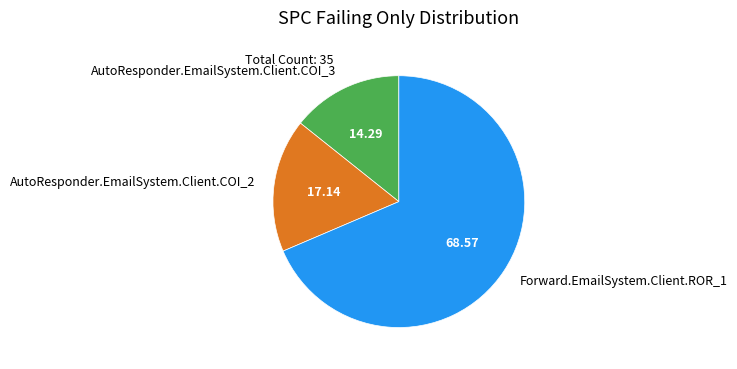

Between Forward.EmailSystem.Client.ROR_1 and AutoResponder.EmailSystem.Client.COI_2, which is larger?

Forward.EmailSystem.Client.ROR_1